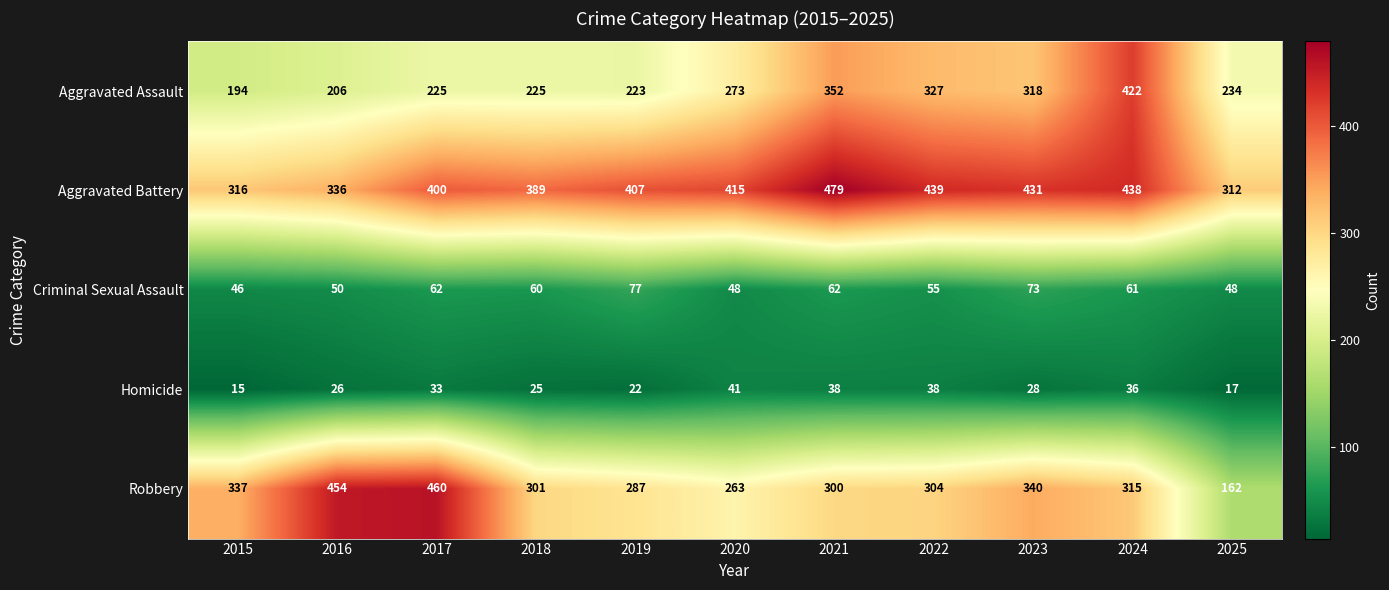

List the series in order of their peak value, highest first.

Aggravated Battery, Robbery, Aggravated Assault, Criminal Sexual Assault, Homicide